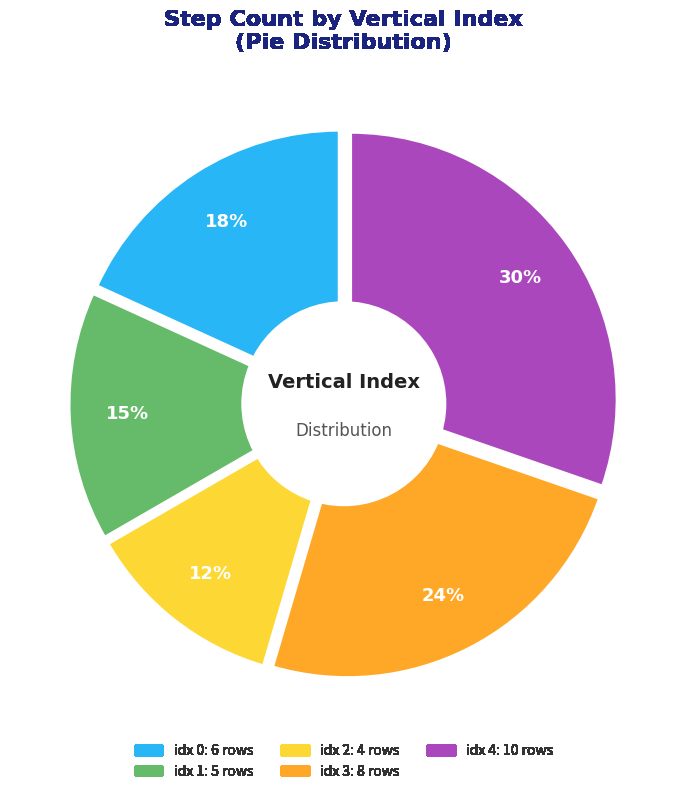

Is it true that 2 is 5% of the pie?

False